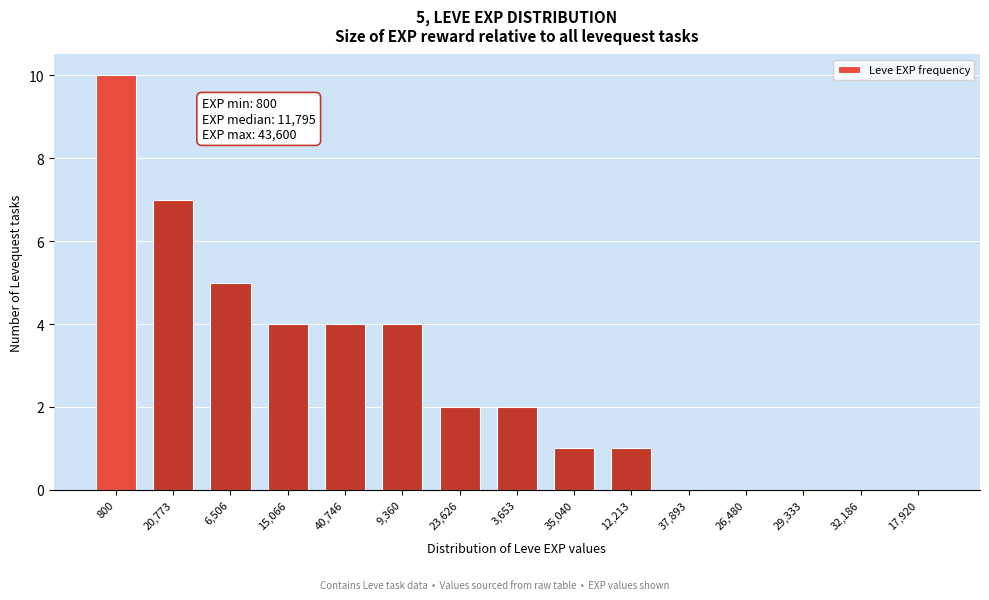

Reading left to right, extract all data points from this chart.

800=10	20,773=7	6,506=5	15,066=4	40,746=4	9,360=4	23,626=2	3,653=2	35,040=1	12,213=1	37,893=0	26,480=0	29,333=0	32,186=0	17,920=0